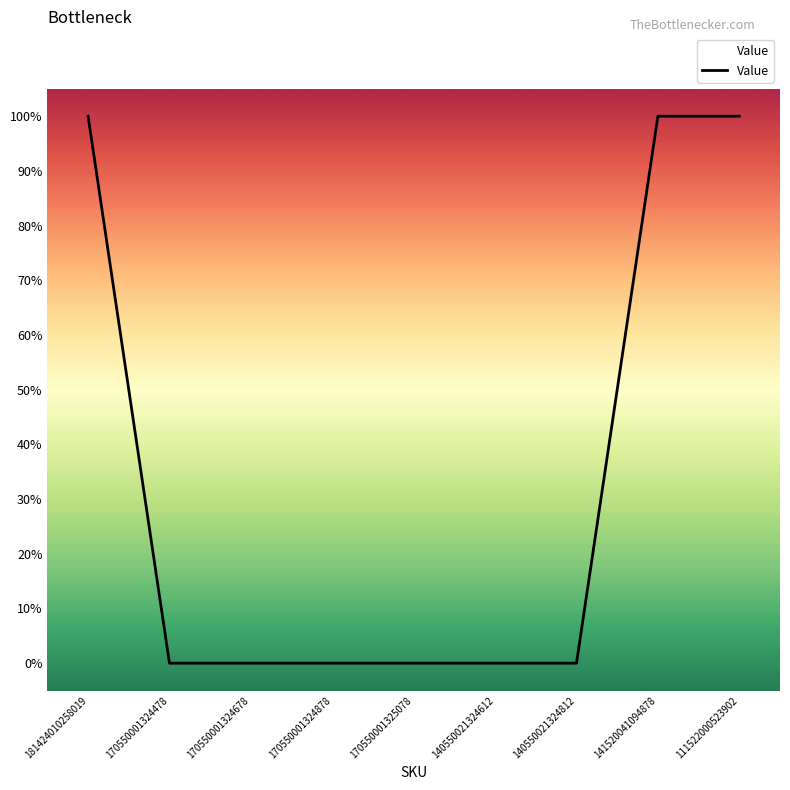

At which category does the chart reach its peak across all series?

181424010258019